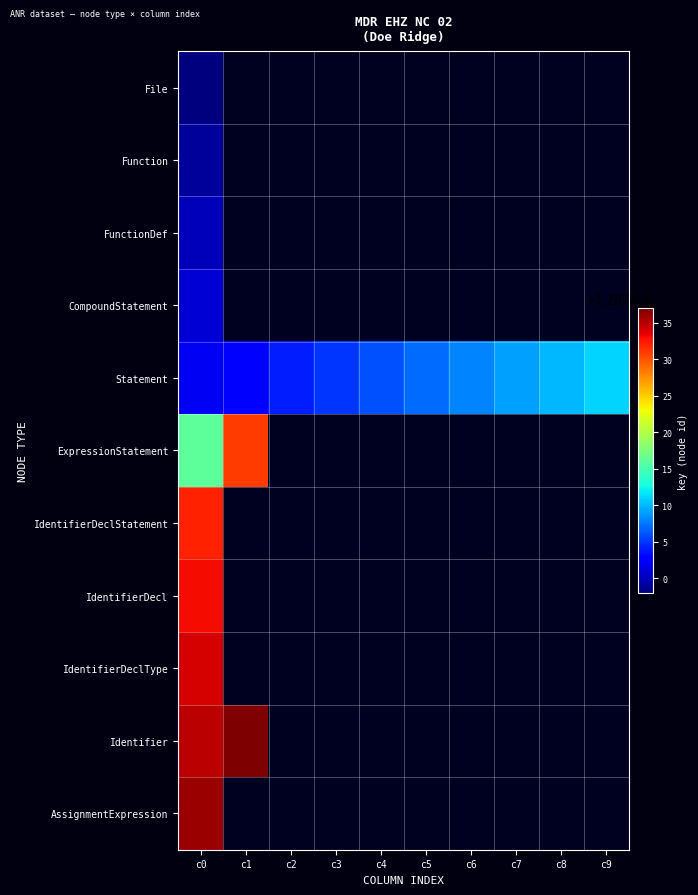

Rank the series at c5 from lowest to highest value.

File, Function, FunctionDef, CompoundStatement, ExpressionStatement, IdentifierDeclStatement, IdentifierDecl, IdentifierDeclType, Identifier, AssignmentExpression, Statement